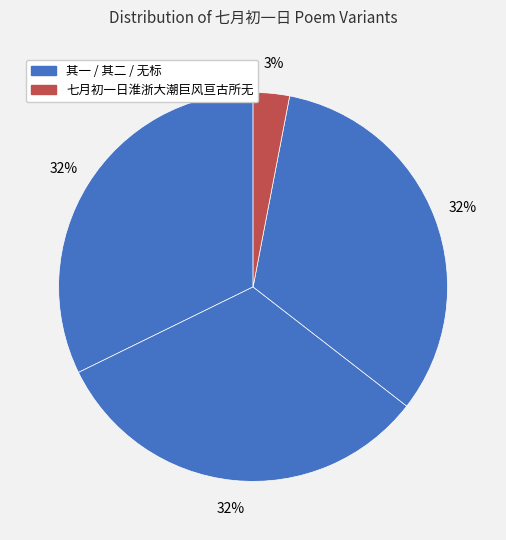

How many slices are in this pie chart?

4